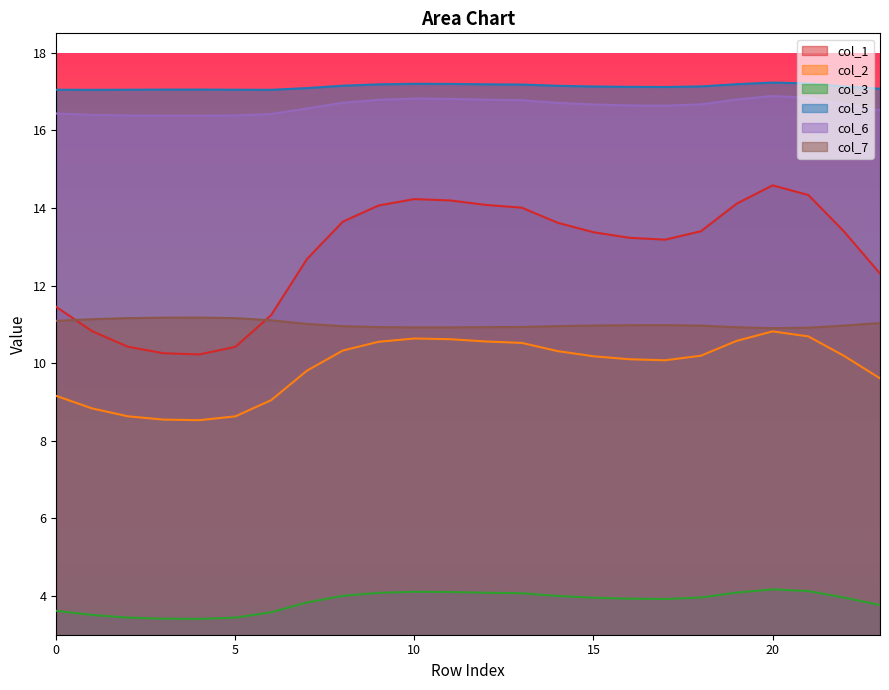

True or false: col_3 has more than 1 points higher than both neighbors.

True